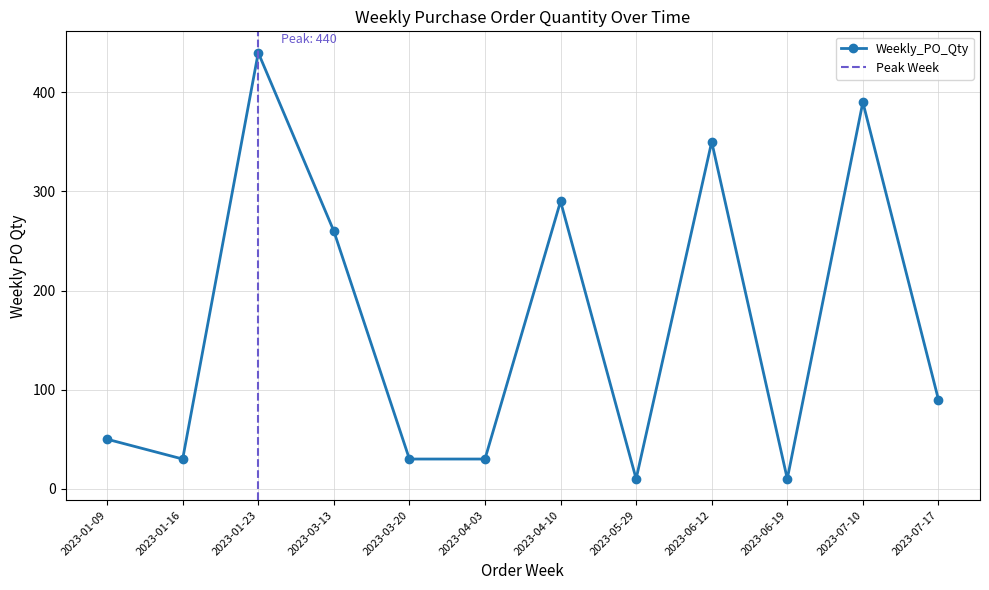

Rank the categories by value from lowest to highest.

2023-05-29, 2023-06-19, 2023-01-16, 2023-03-20, 2023-04-03, 2023-01-09, 2023-07-17, 2023-03-13, 2023-04-10, 2023-06-12, 2023-07-10, 2023-01-23